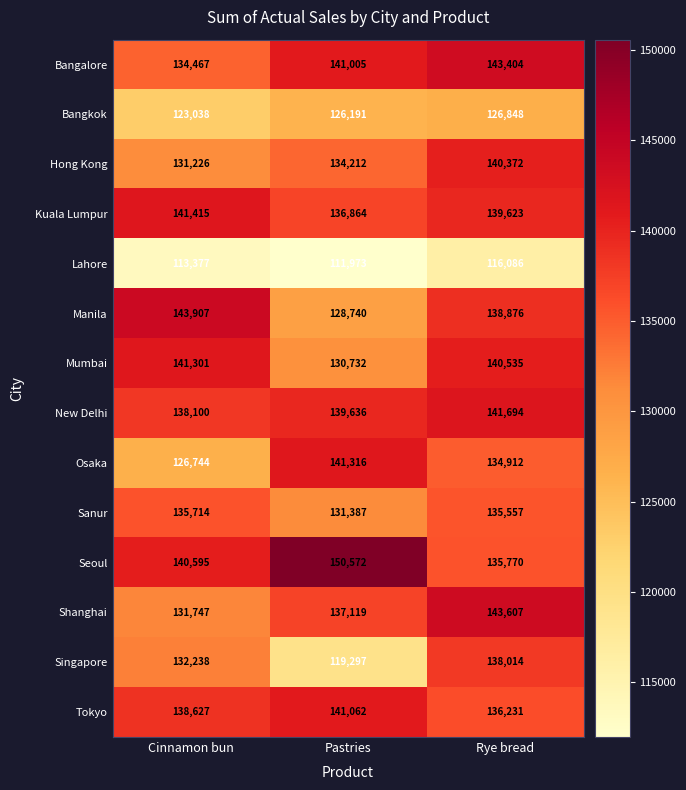

List the labels in order of Manila value, smallest first.

Pastries, Rye bread, Cinnamon bun